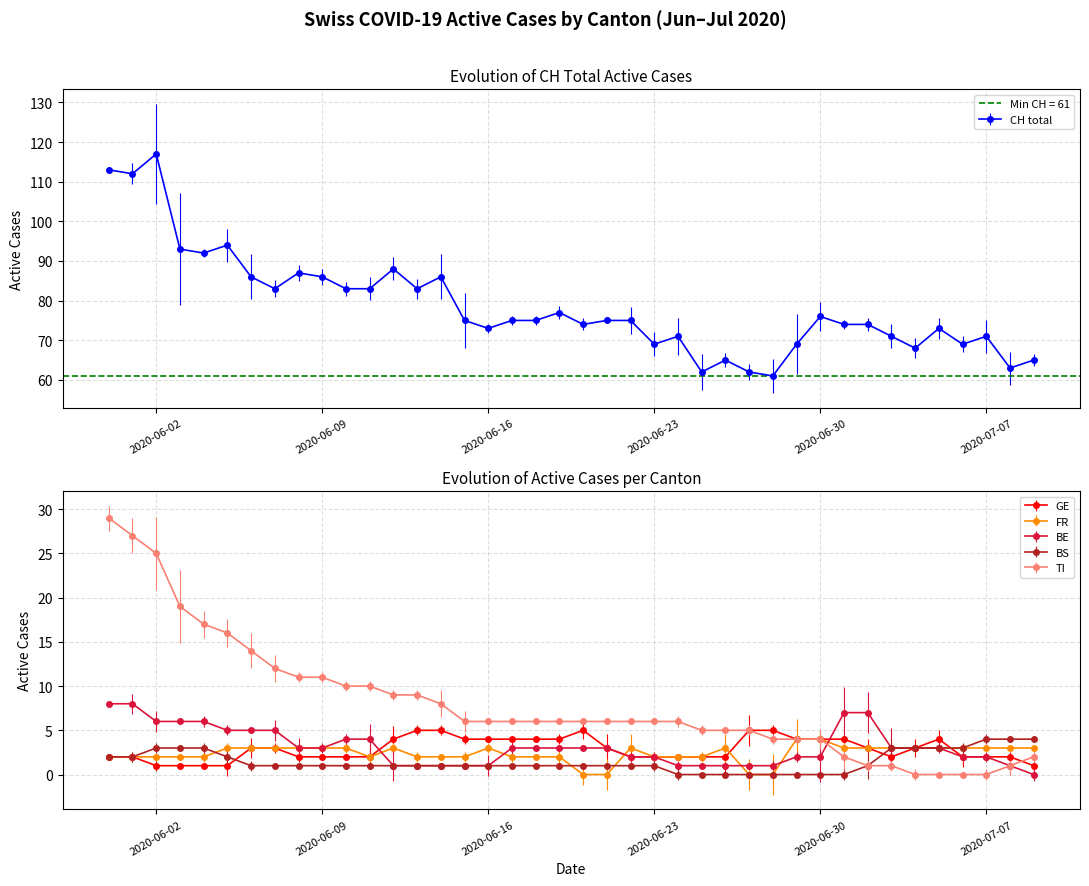

Is this an area chart (filled region under the line)?

No